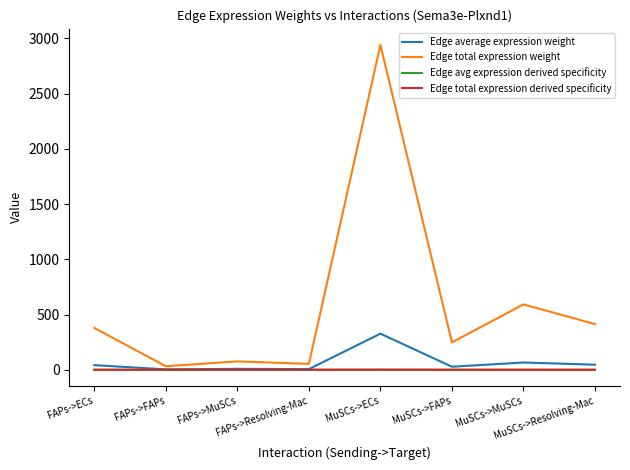

True or false: Edge total expression weight and Edge total expression derived specificity cross at least once.

False